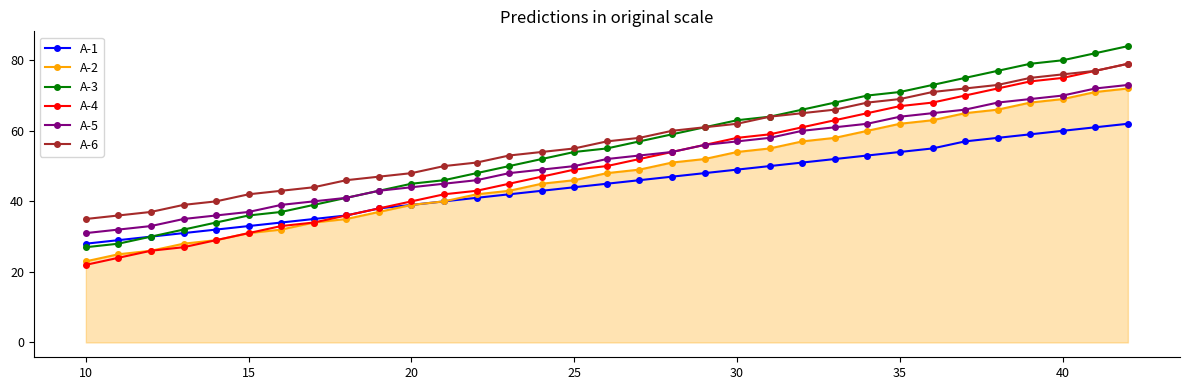

What is the minimum value shown in the chart?

22